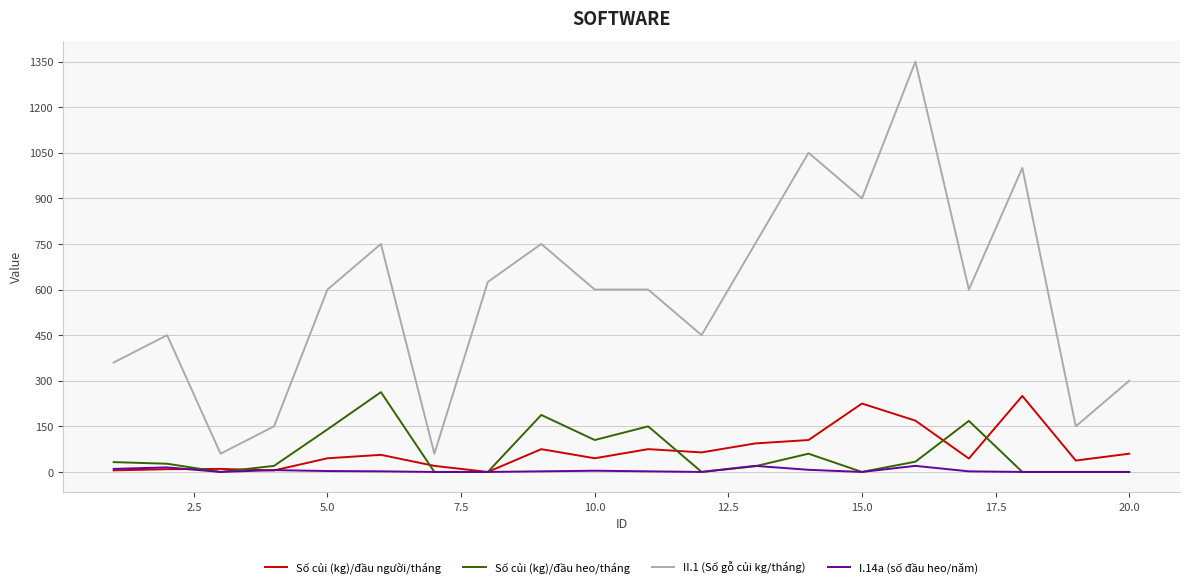

What is the lowest value of the II.1 (Số gỗ củi kg/tháng) series?

60.0